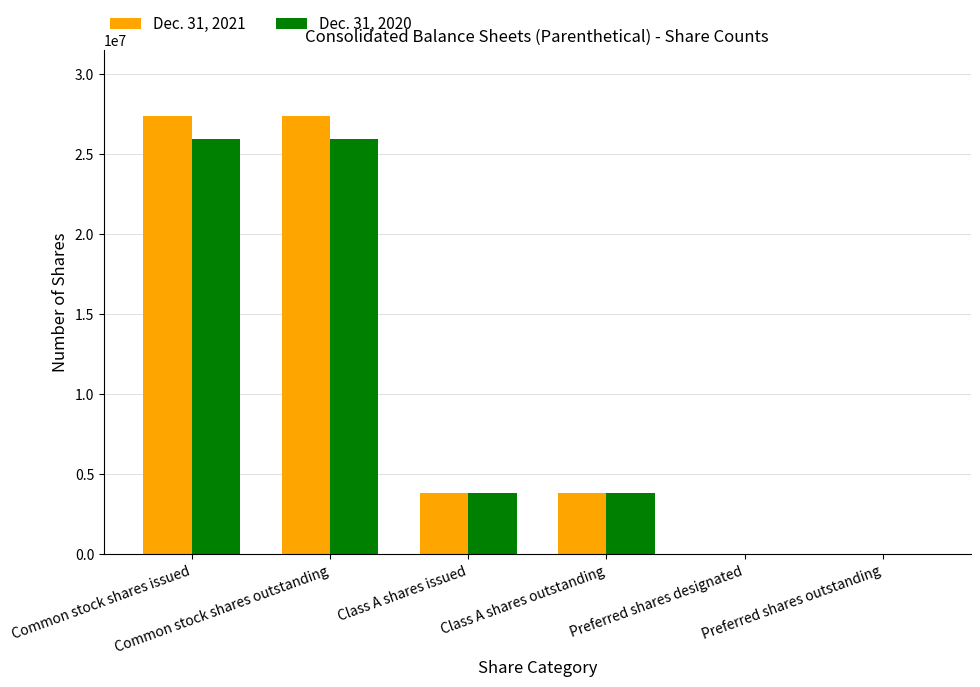

What is the maximum value shown in the chart?

27383483